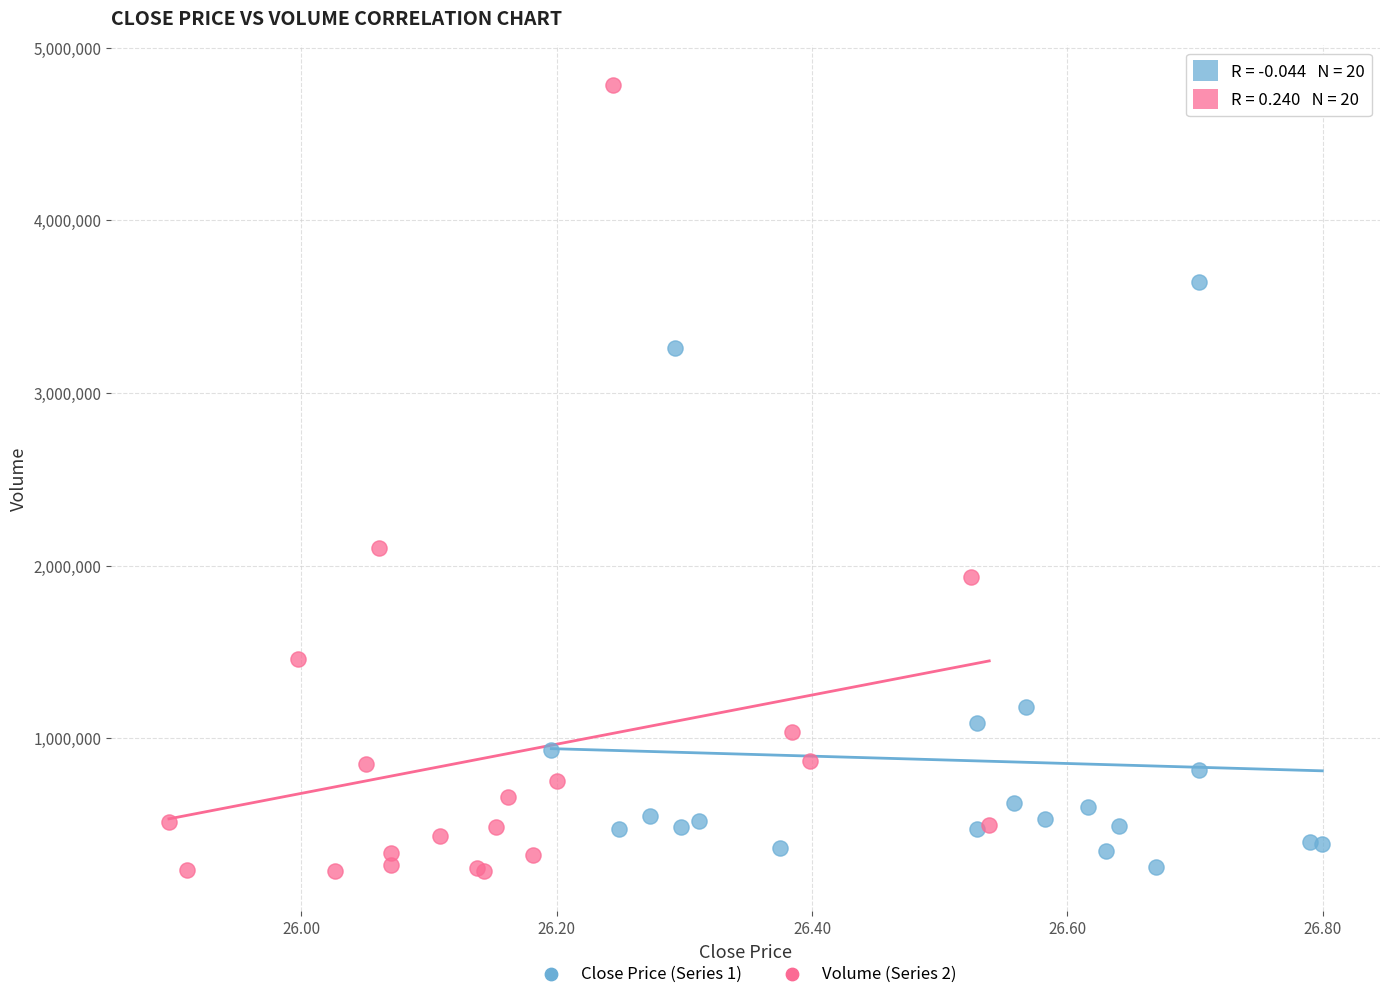

Which series reaches the maximum Y coordinate?

Volume (Series 2)